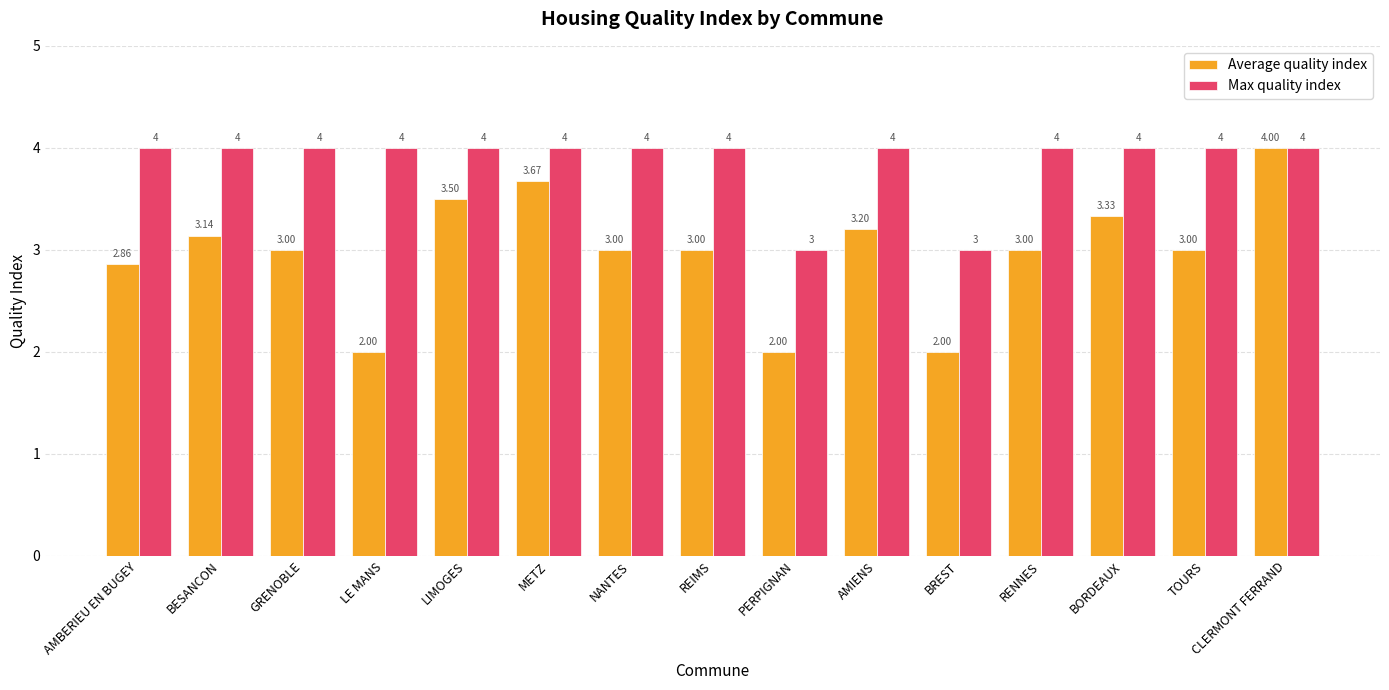

Where does the Average quality index series first go above 3?

BESANCON